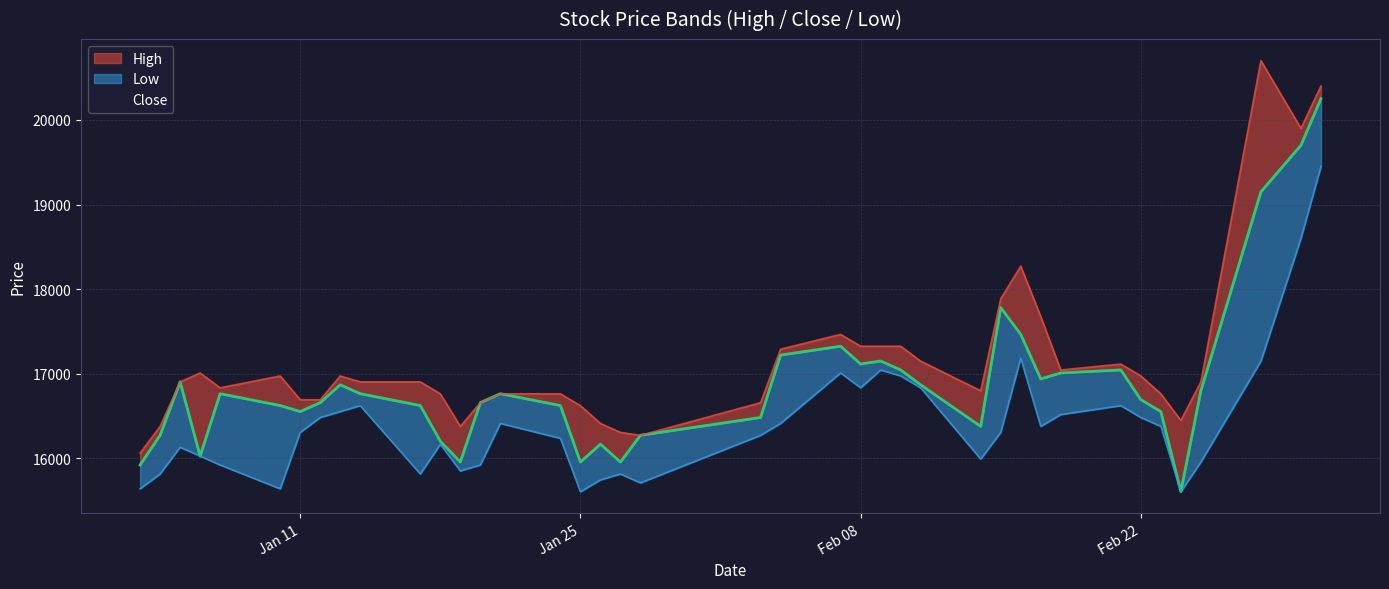

At which category does Low reach its first local valley?

2022-01-10